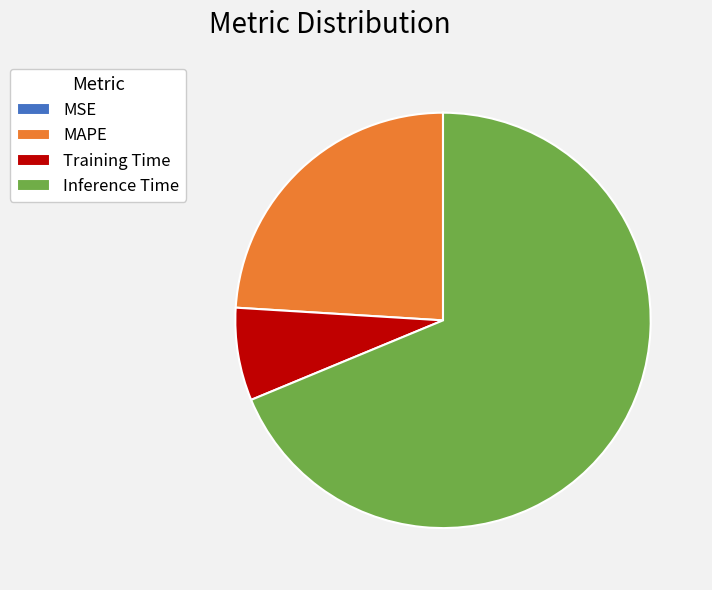

Do Inference Time and Training Time together represent more than half of the pie?

Yes